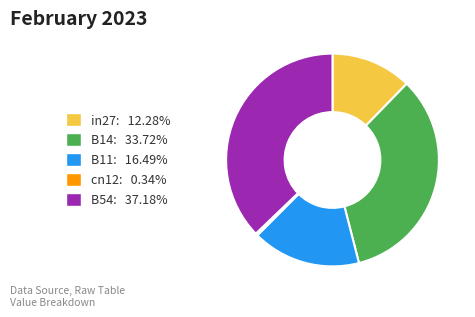

Is the sum of cn12: 0.34% and B14: 33.72% greater than half?

No